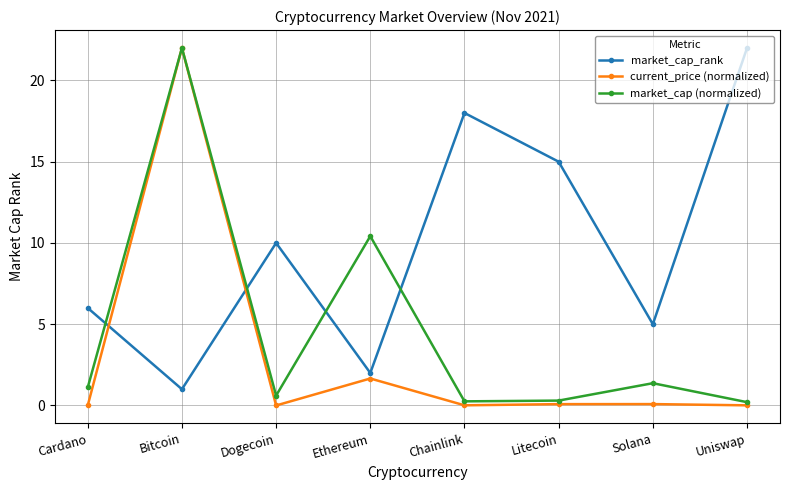

Is it true that market_cap_rank equals 2.0 at Ethereum?

True